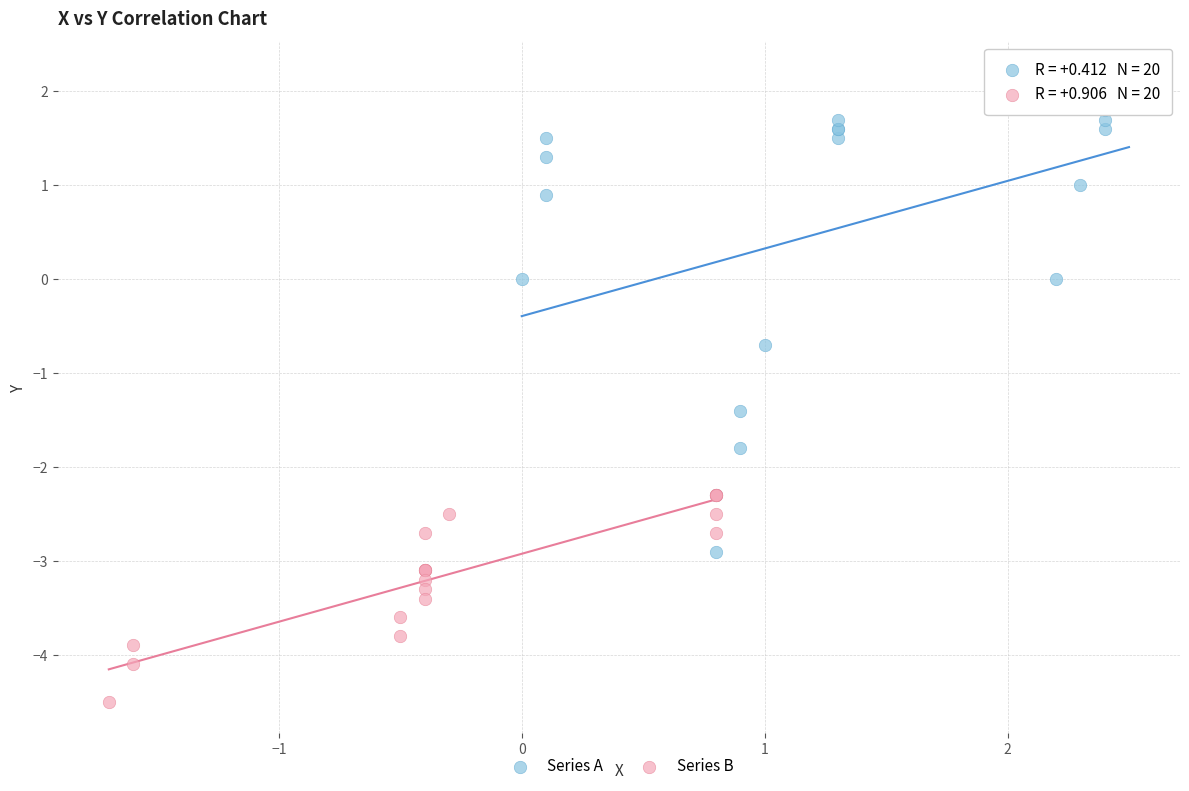

Which series contains the highest Y value?

Series A